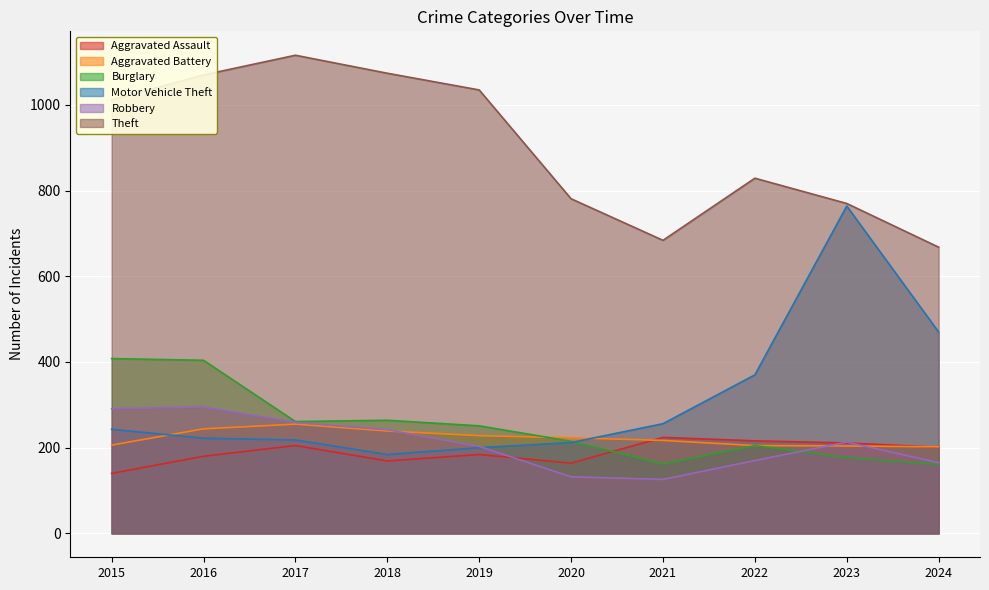

Which series has the largest total across all categories?

Theft